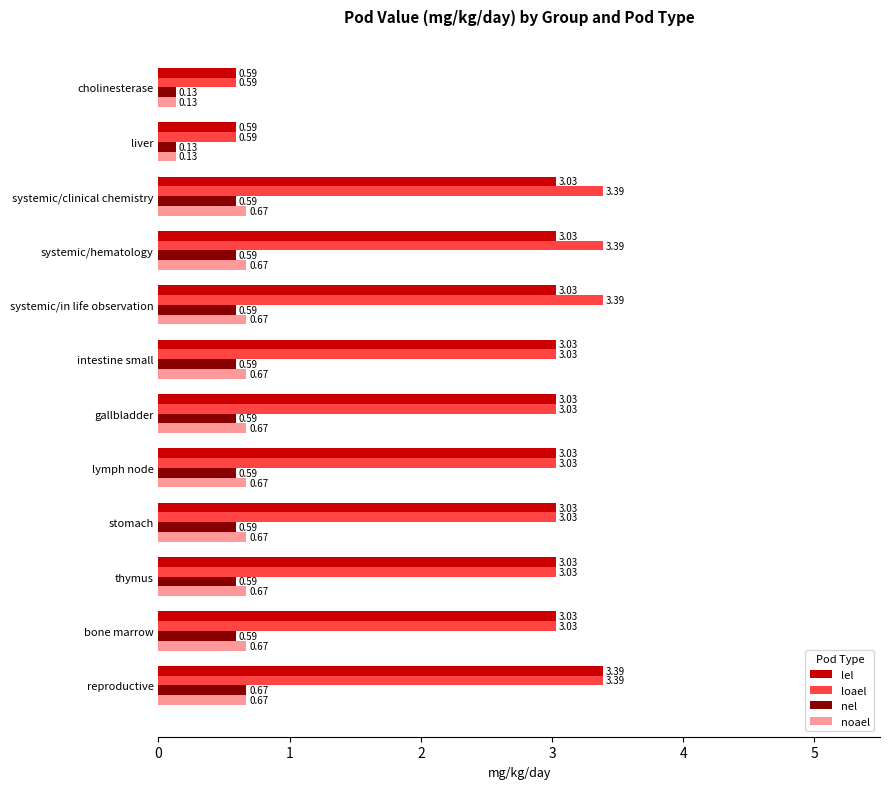

What is the difference between the maximum and minimum values in the loael series?

2.8